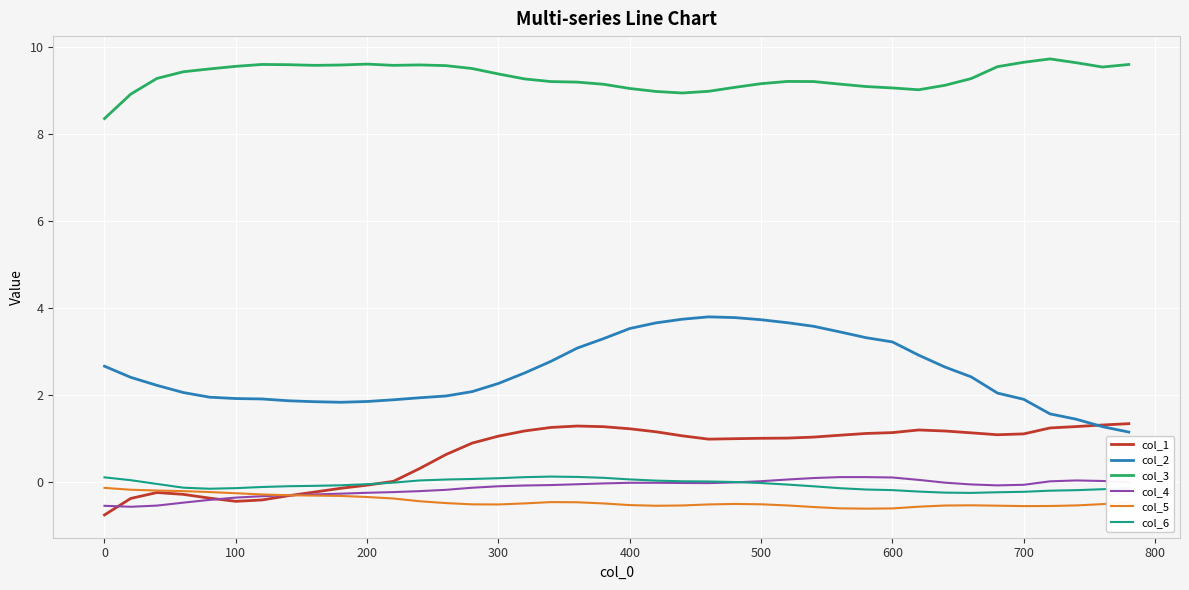

Which series has the largest total across all categories?

col_3